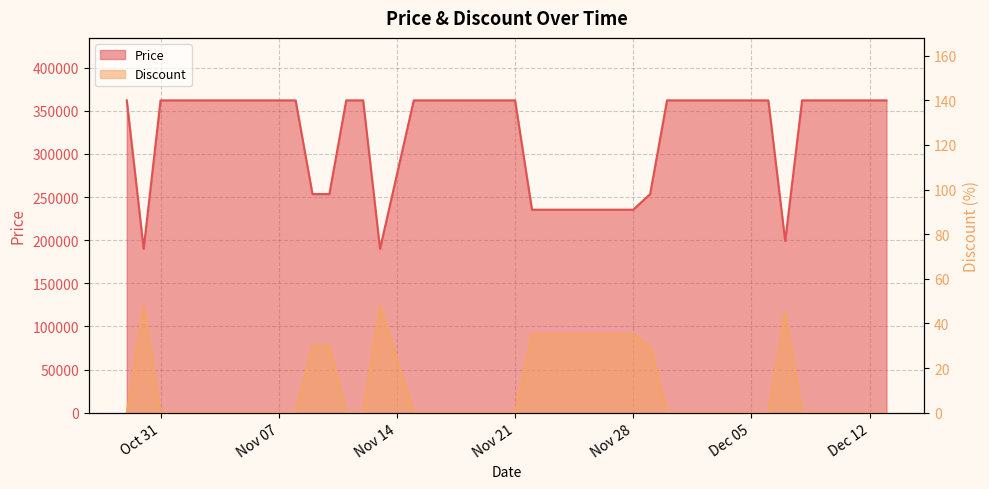

At which category is the sum across all series the highest?

2023-10-29